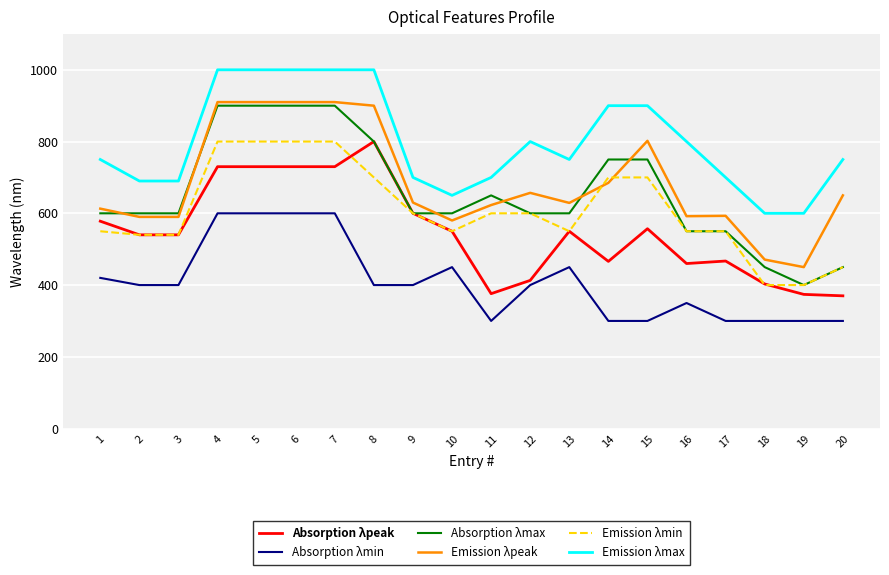

Where does the Absorption λpeak series first go above 550?

1